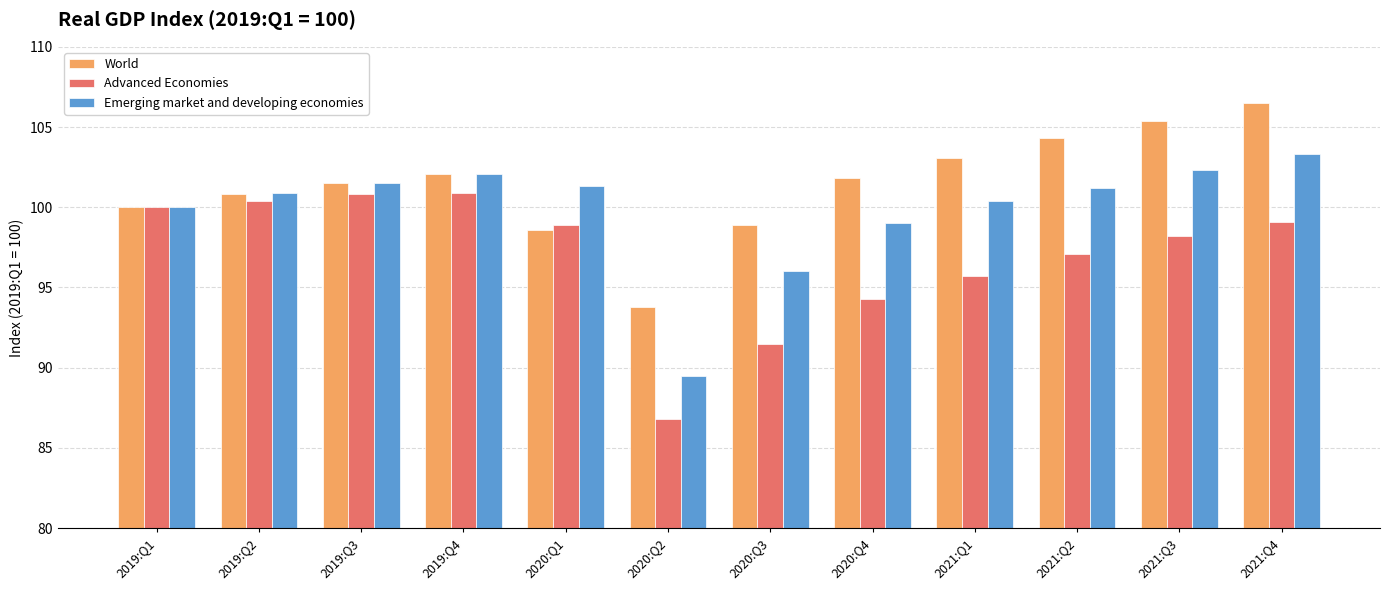

What value does the Advanced Economies series have at 2019:Q2?

100.4